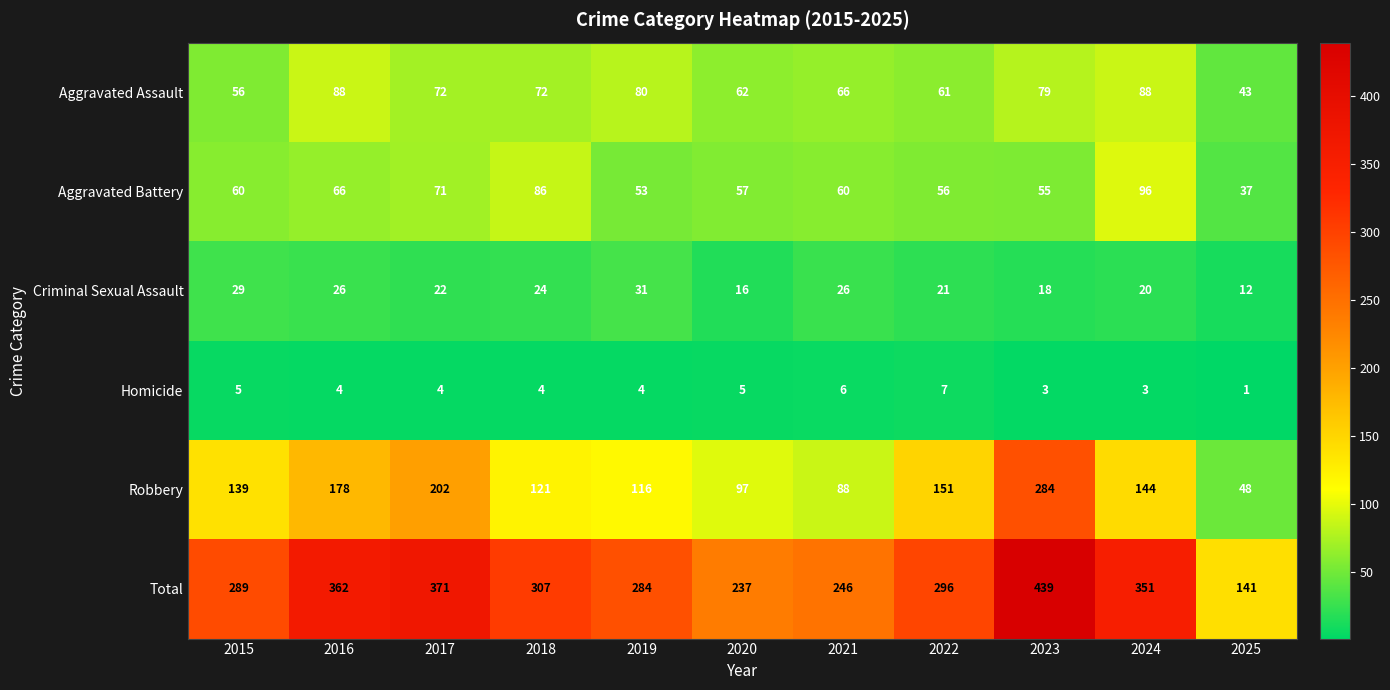

Which category has the lowest value across all series?

2025